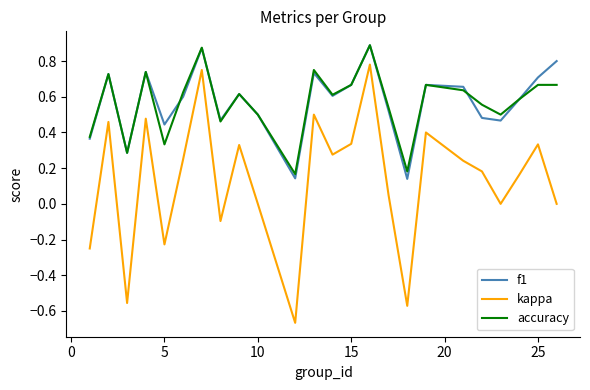

True or false: kappa and accuracy intersect in this chart.

False